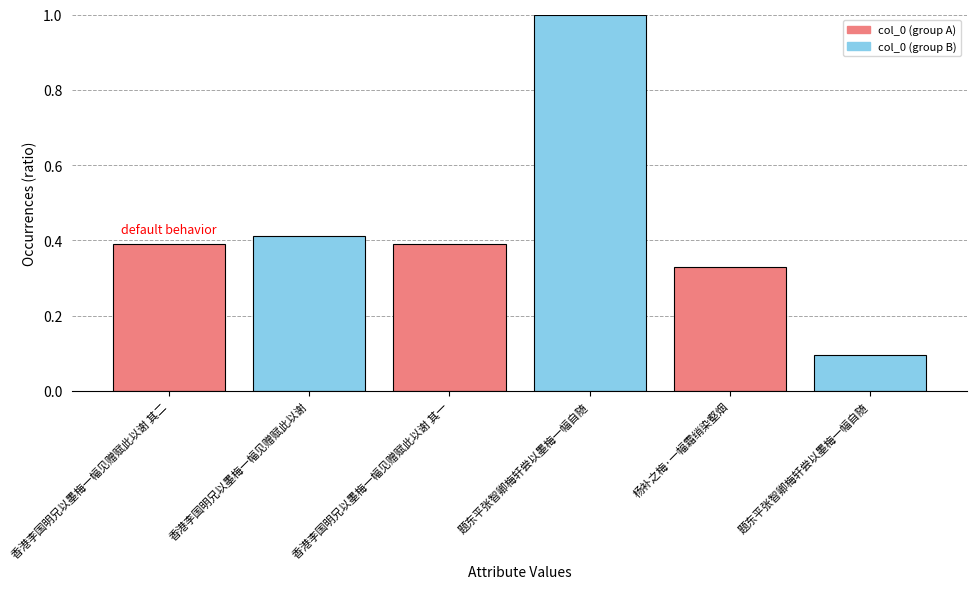

How many categories are shown in the chart?

6